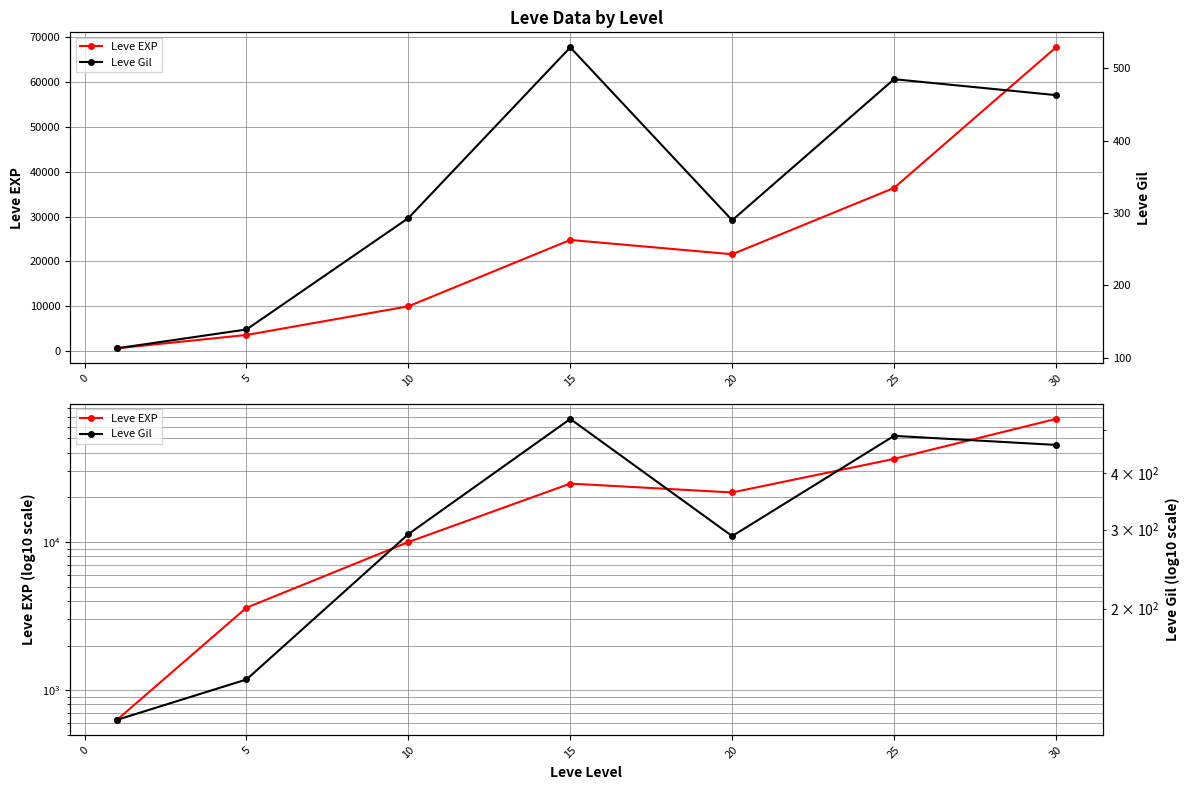

The Leve EXP series shows 35297 at 15. True or false?

False